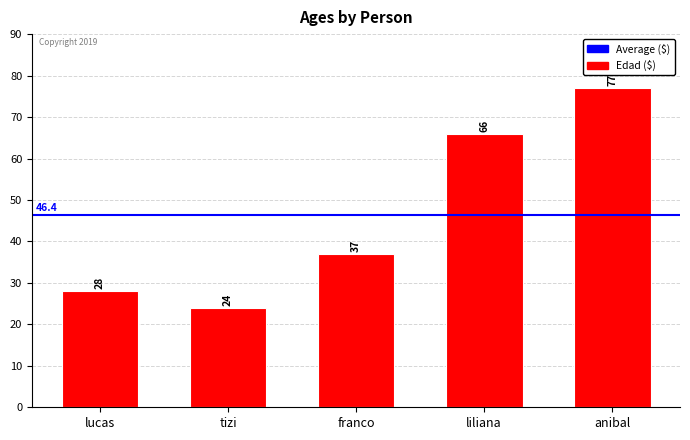

What position from the left is anibal?

5